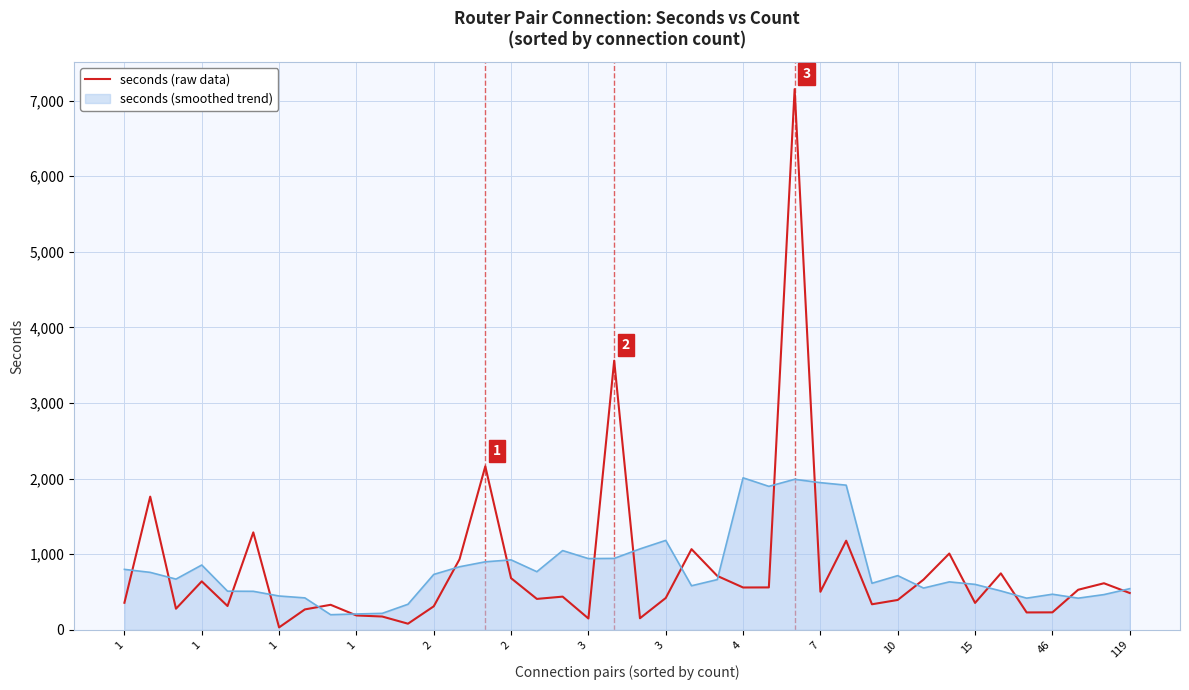

What is the maximum value for seconds (raw data)?

7153.0